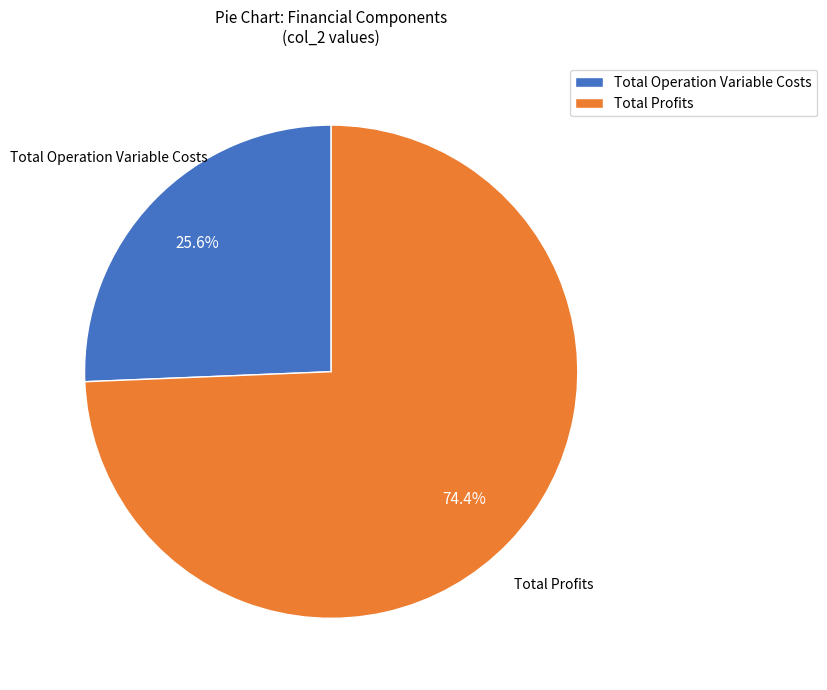

What percentage do Total Profits and Total Operation Variable Costs together represent?

100.0%